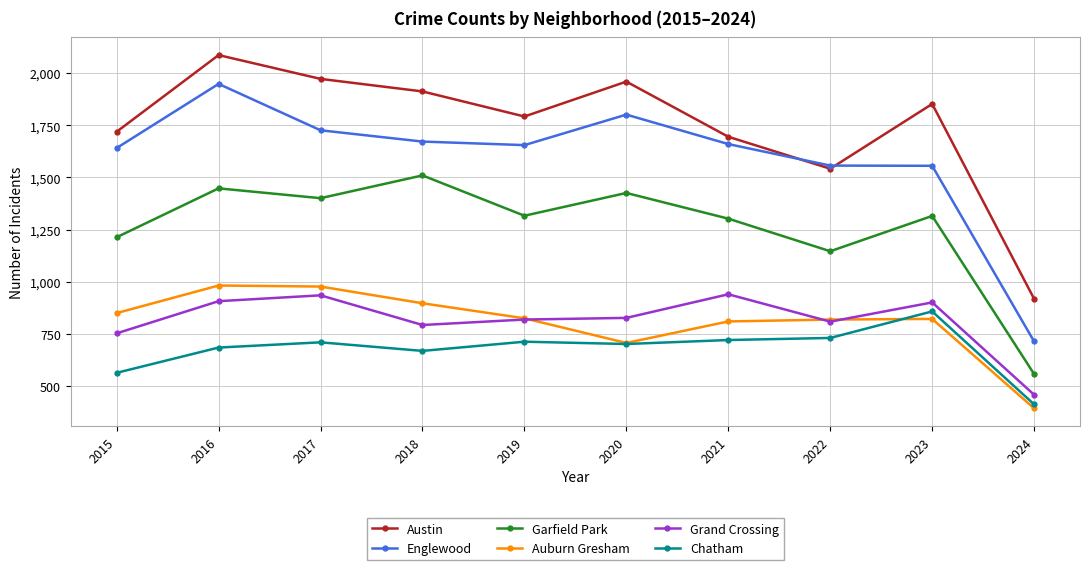

True or false: Garfield Park and Auburn Gresham cross at least once.

False